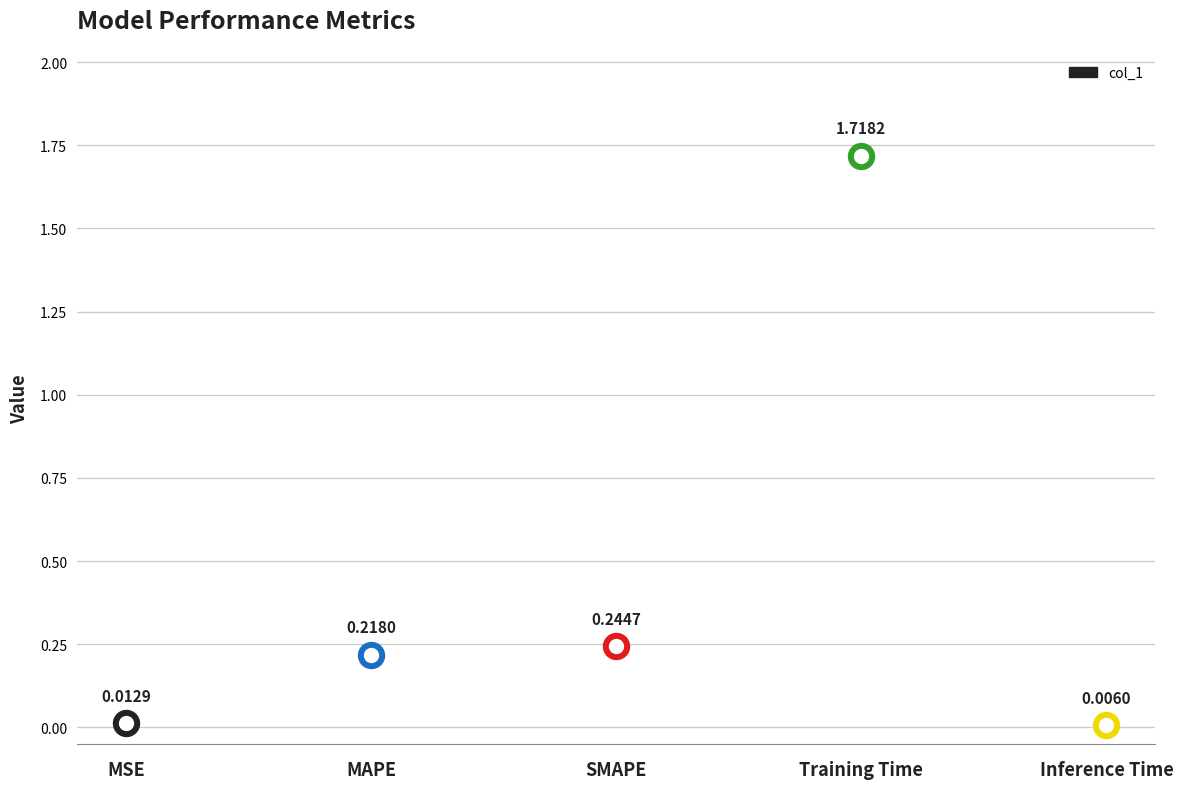

Between MSE and SMAPE, which is larger?

SMAPE